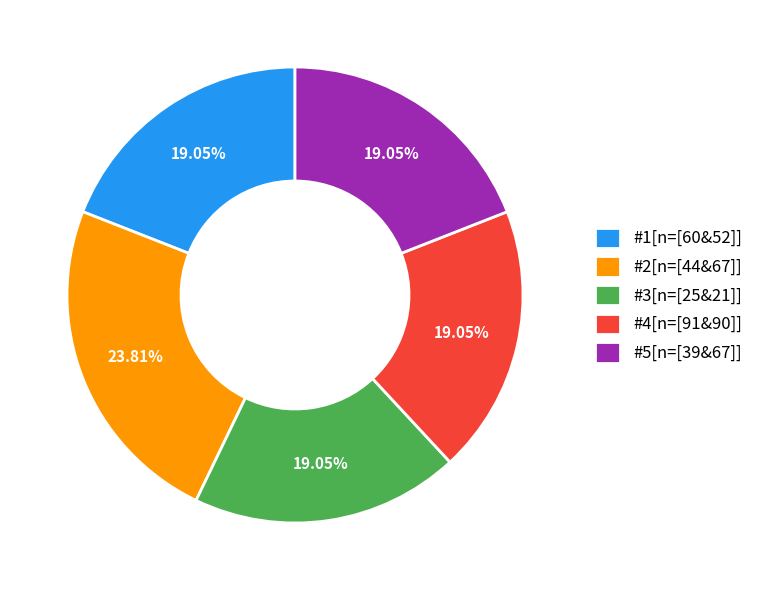

To the nearest percent, what portion does #1[n=[60&52]] represent?

19%